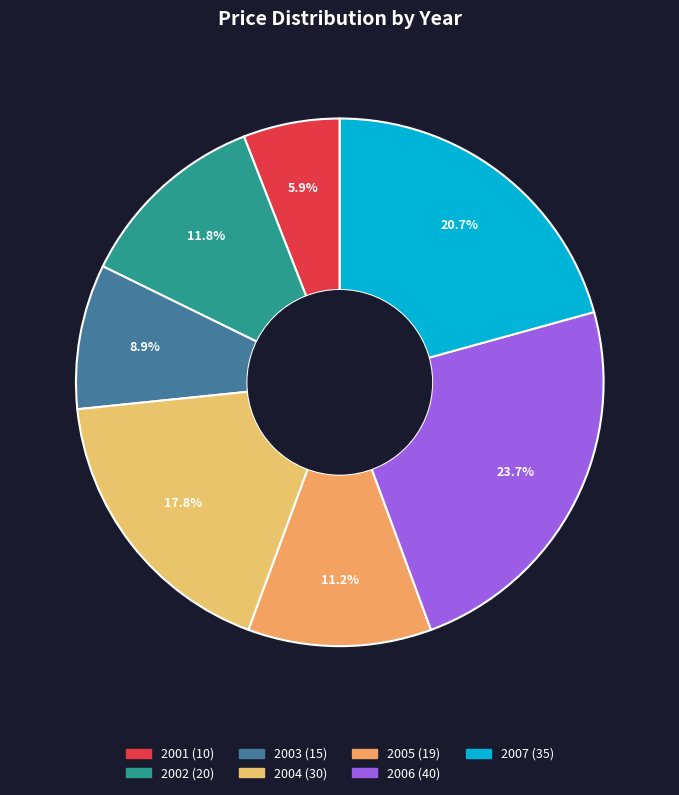

Between 2003 and 2006, which is larger?

2006